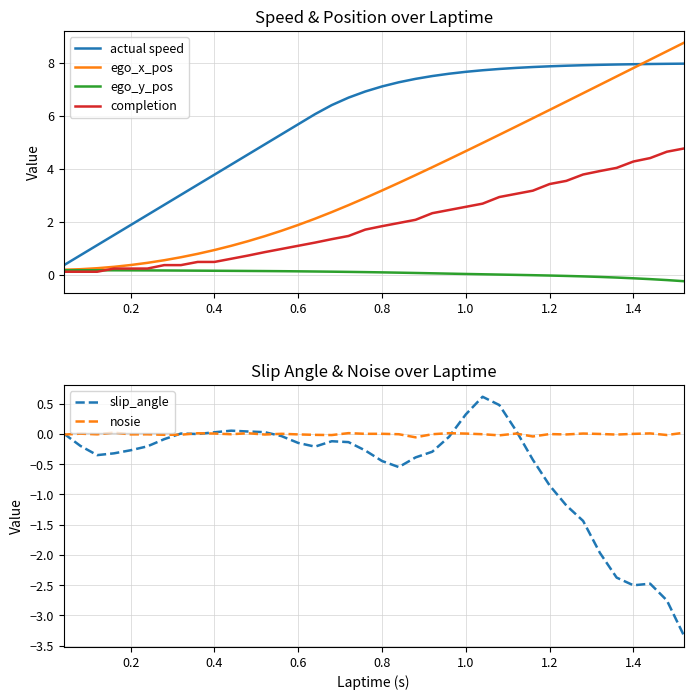

True or false: ego_x_pos has a value of 1.6 at 0.4.

False